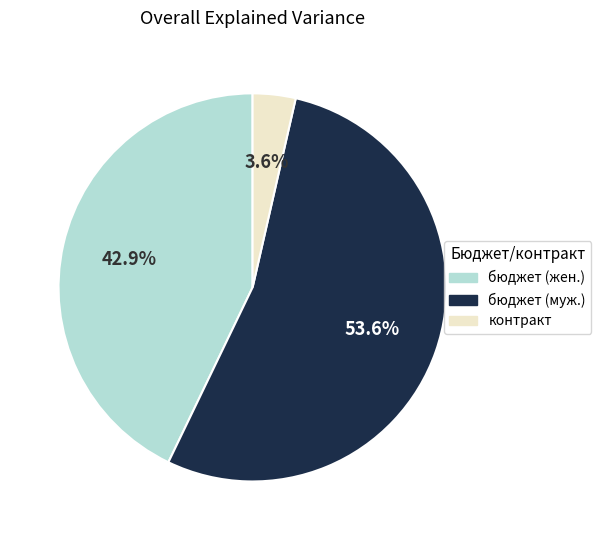

Count the number of slices in the pie.

3